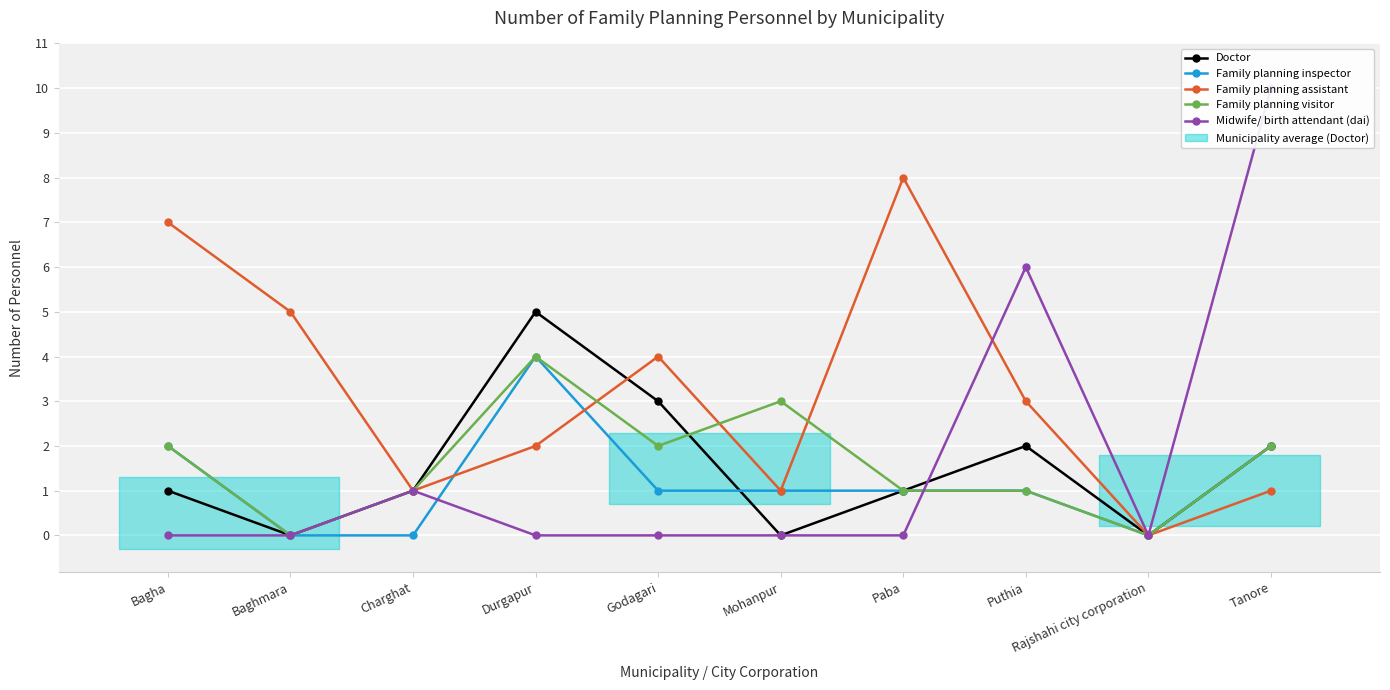

Which series ends up on top after the final intersection of Family planning visitor and Doctor?

Family planning visitor